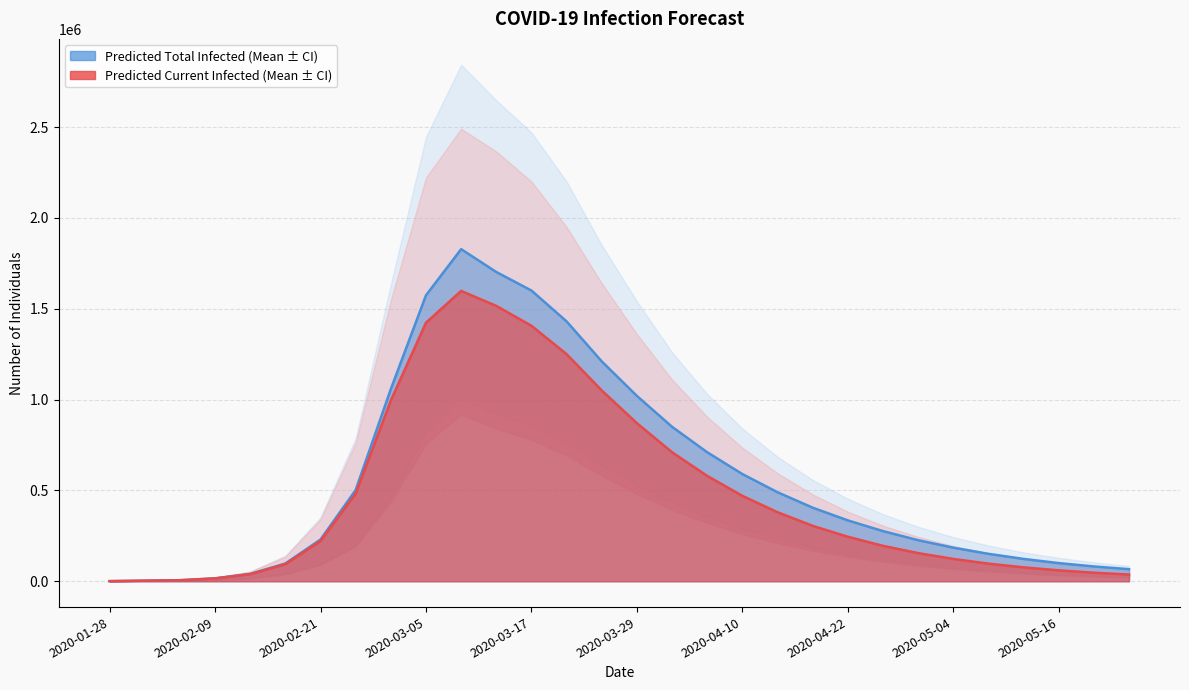

Which label corresponds to the smallest value in the chart?

2020-01-28